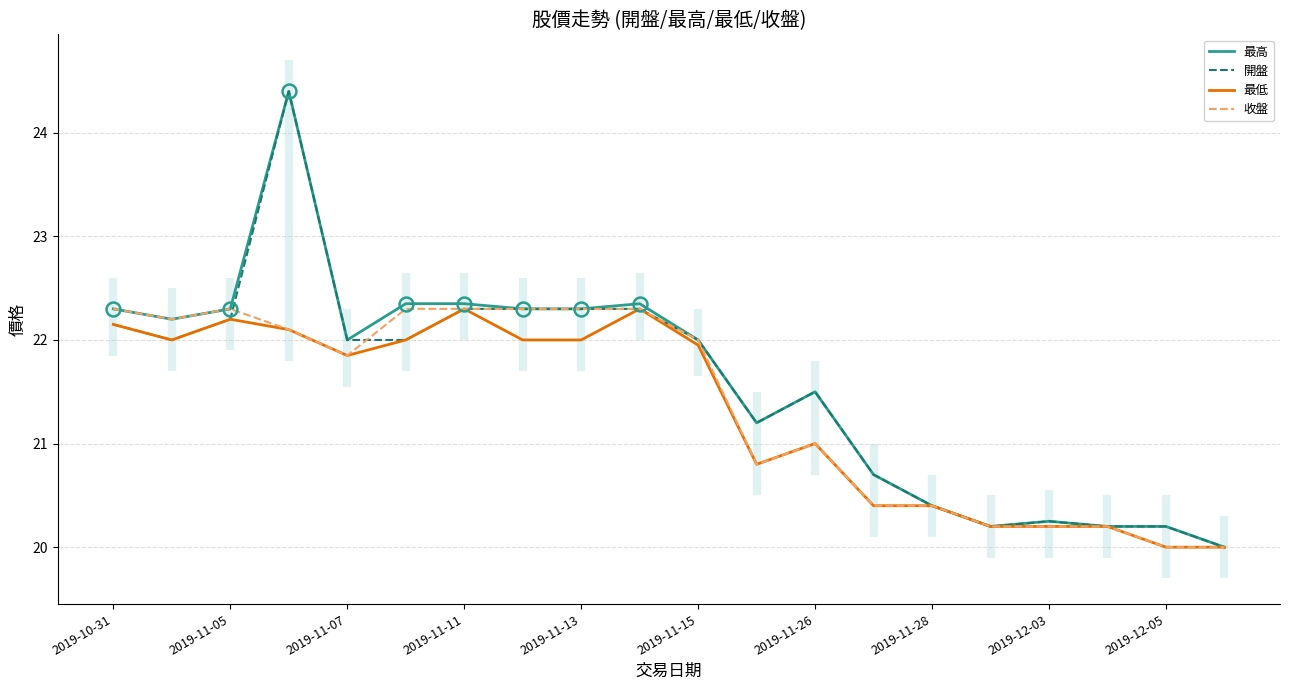

The 收盤 series shows 21.9 at 2019-11-07. True or false?

True